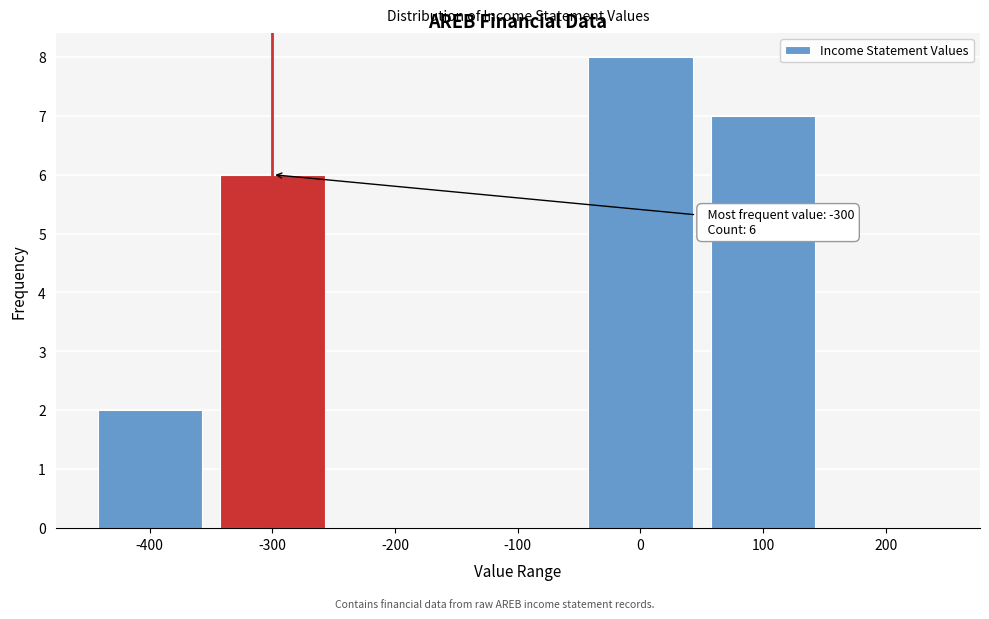

Over which range of the x-axis is the bar tallest?

-50 to 50